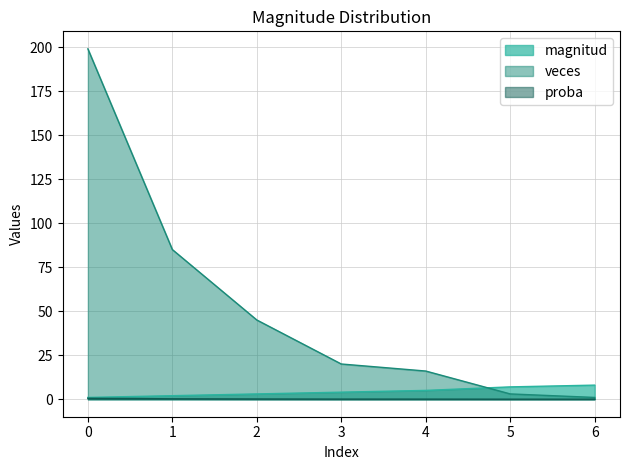

What is the sum of the magnitud values at 5 and 6?

15.0